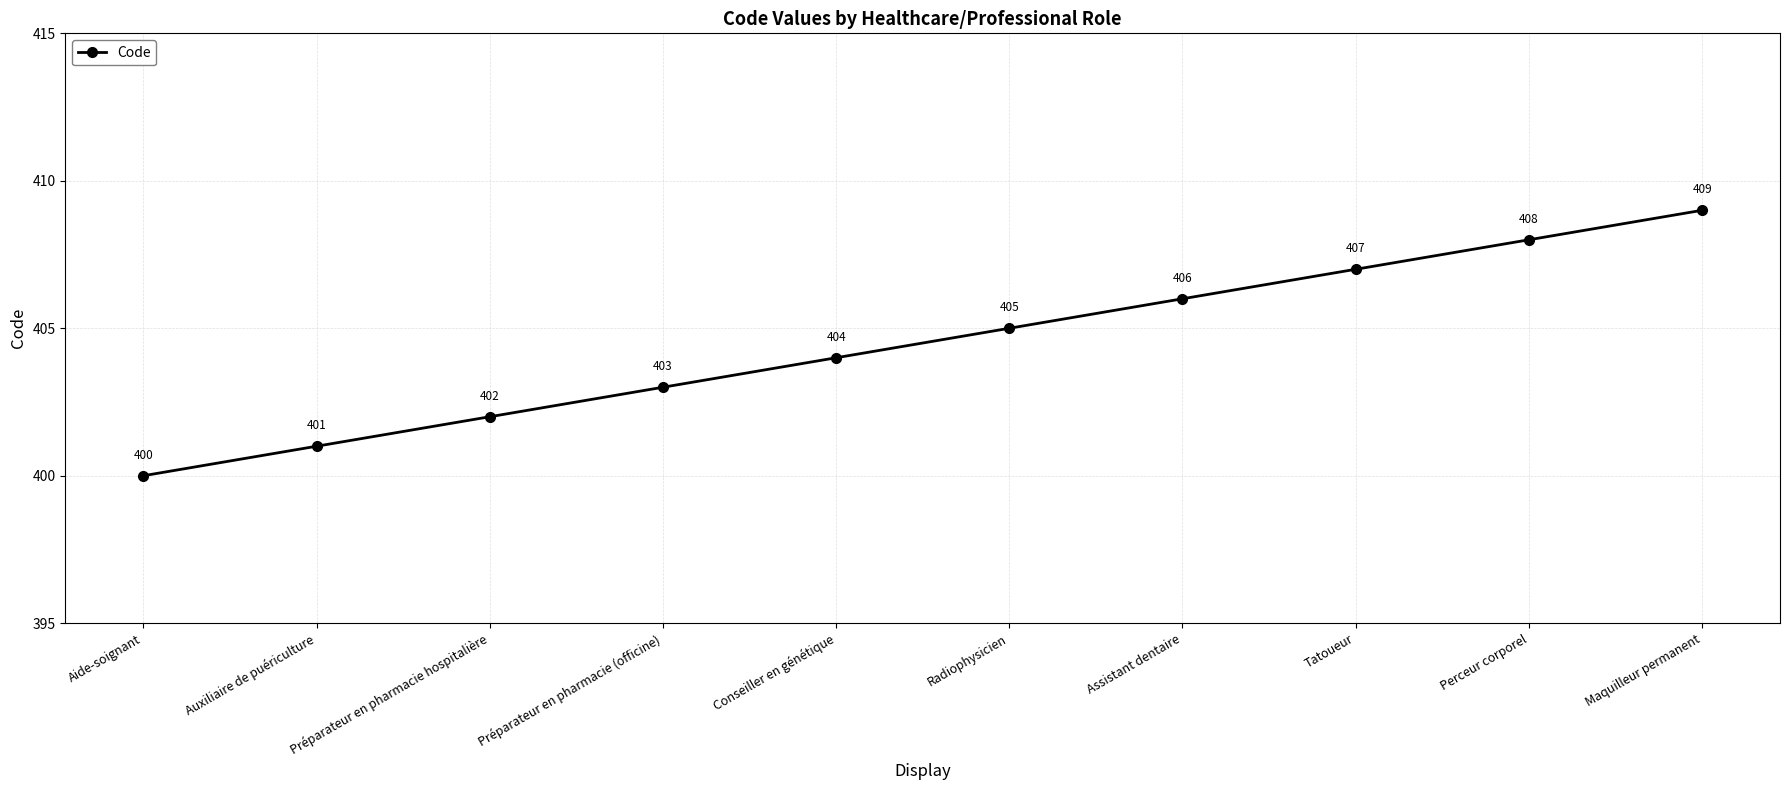

The chart shows a value of 129 at Maquilleur permanent. True or false?

False